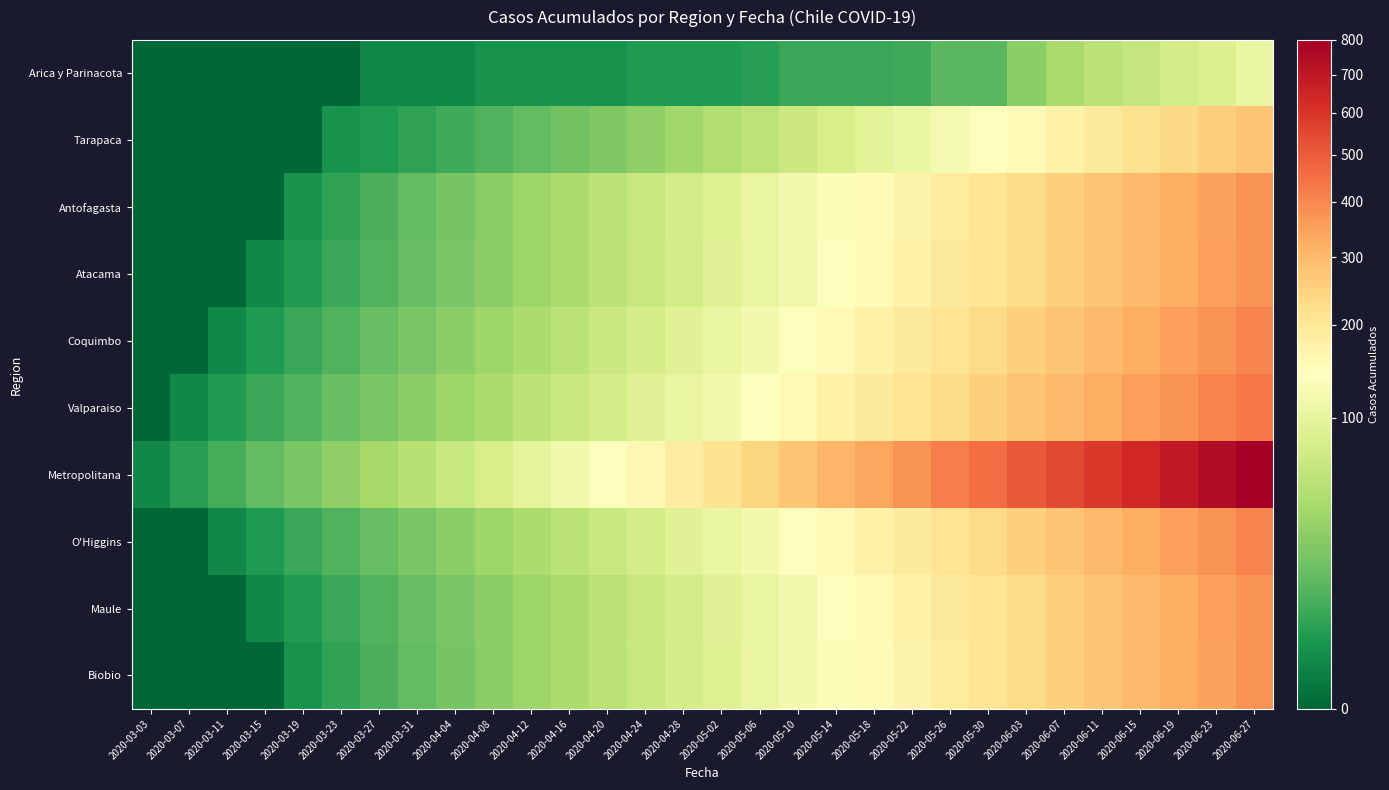

Which series has the largest total across all categories?

Metropolitana